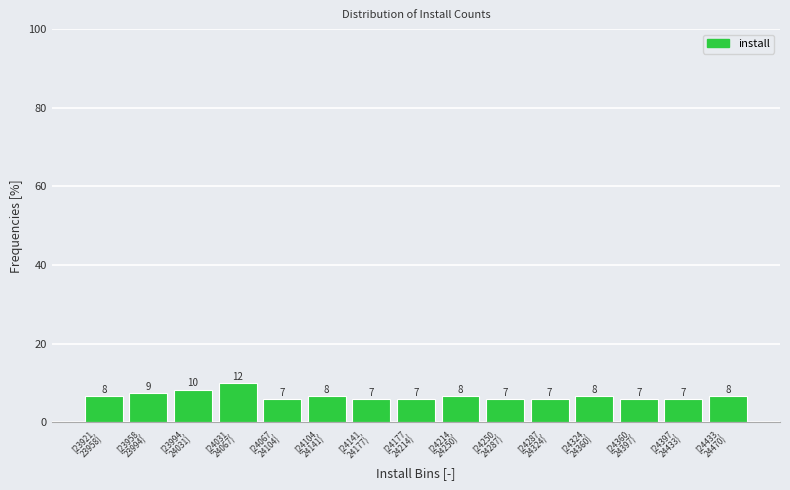

How many bars are there in total?

15